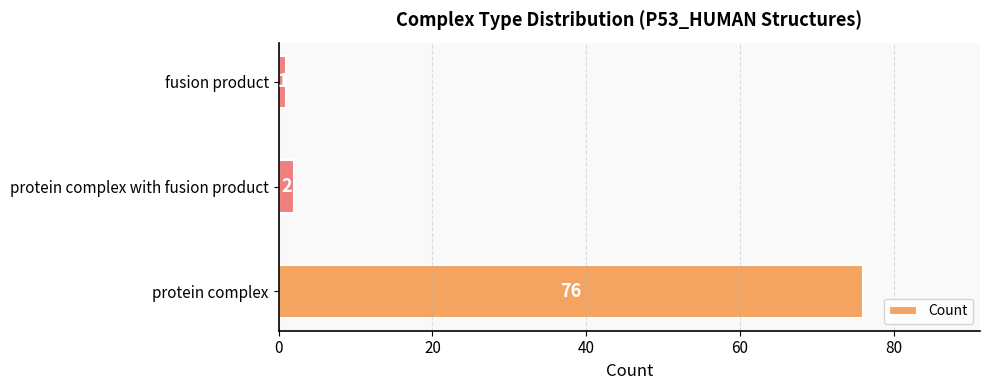

At which category does the chart reach its minimum across all series?

fusion product